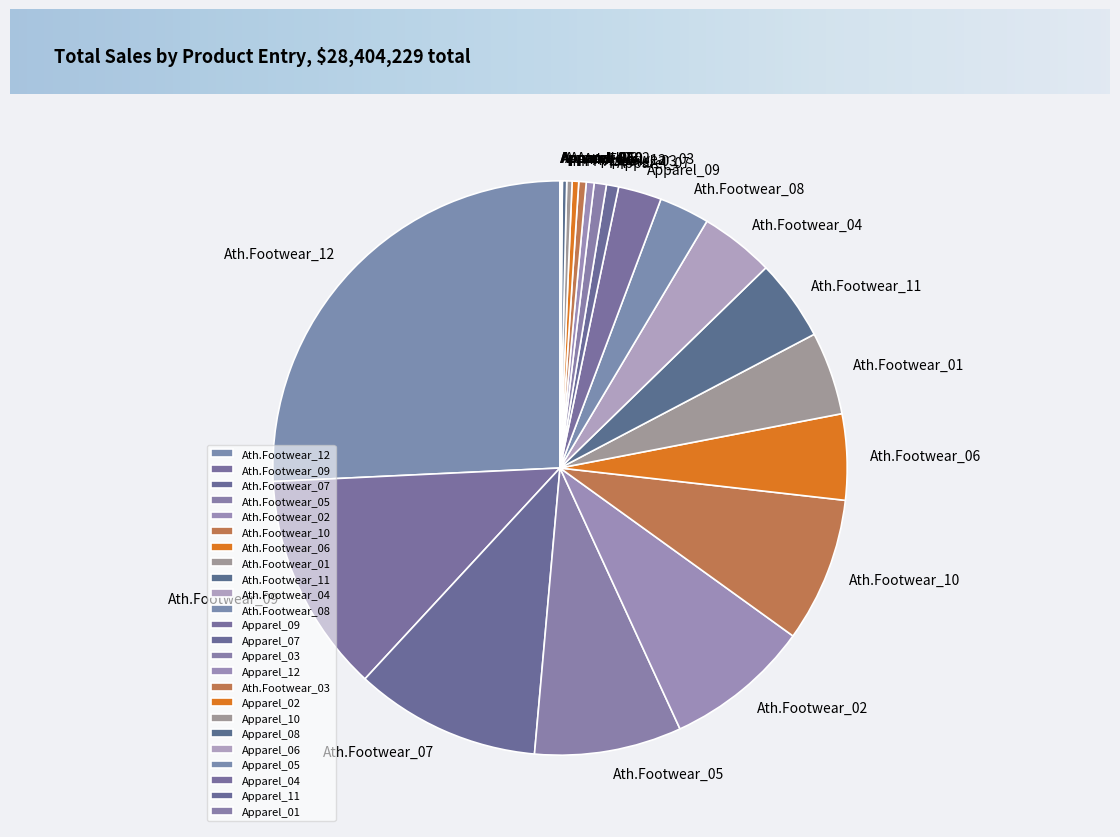

Do Ath.Footwear_03 and Ath.Footwear_06 together represent more than half of the pie?

No